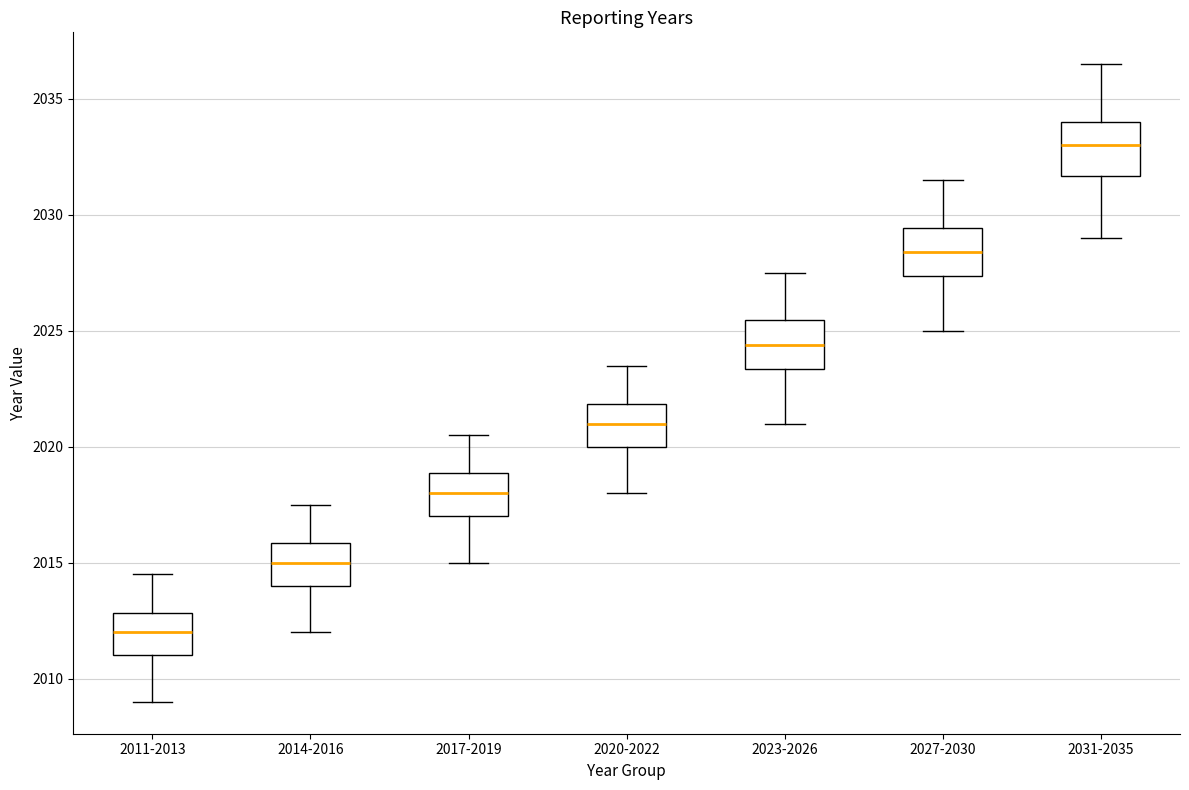

Which box's median line is the highest?

2031-2035